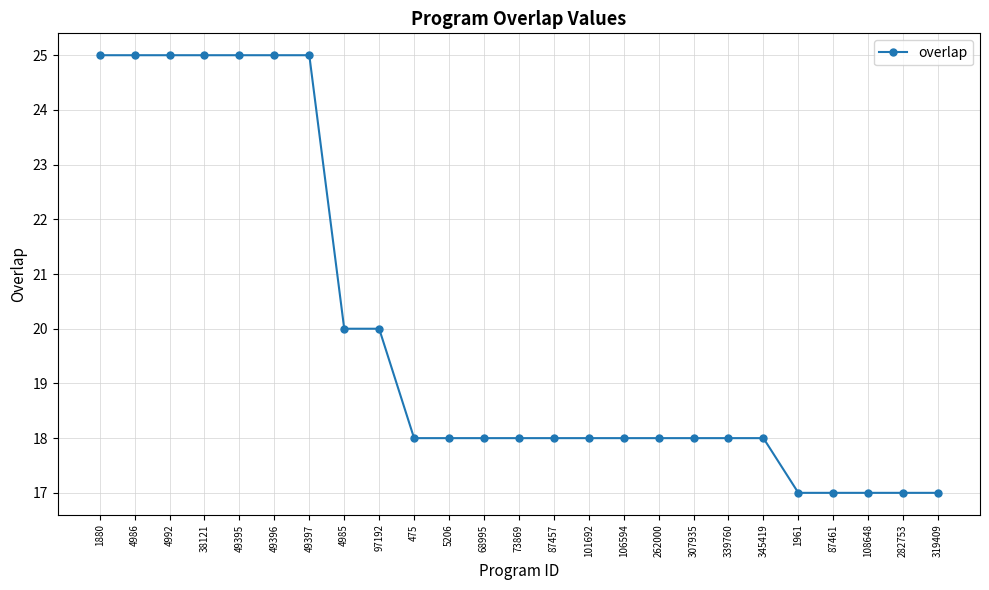

Where does the data first go above 18?

1880